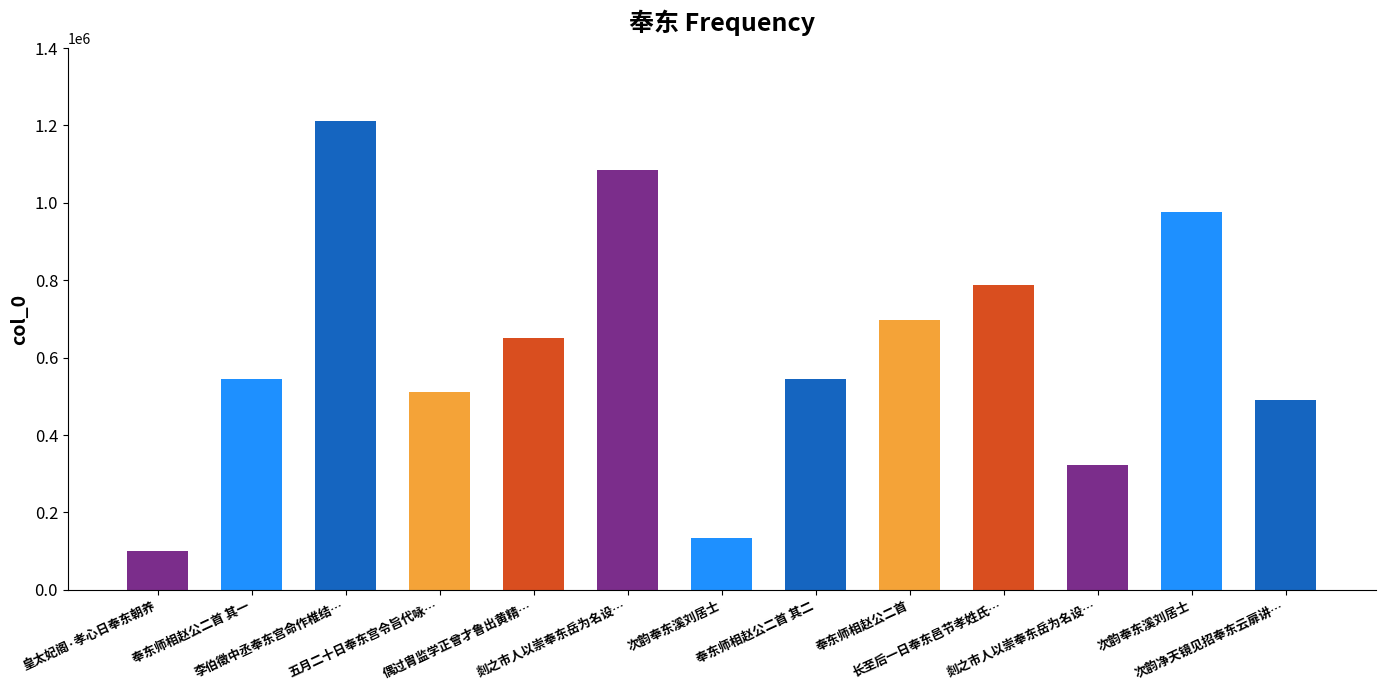

What is the difference between the maximum and minimum values?

1111695